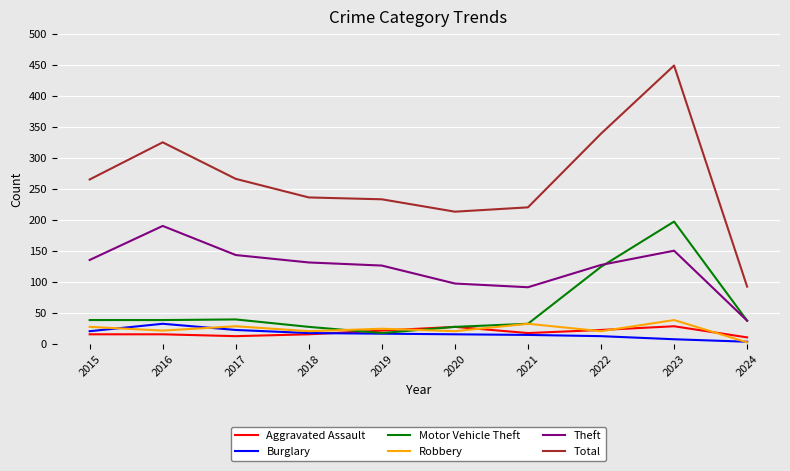

True or false: Robbery and Theft intersect in this chart.

False